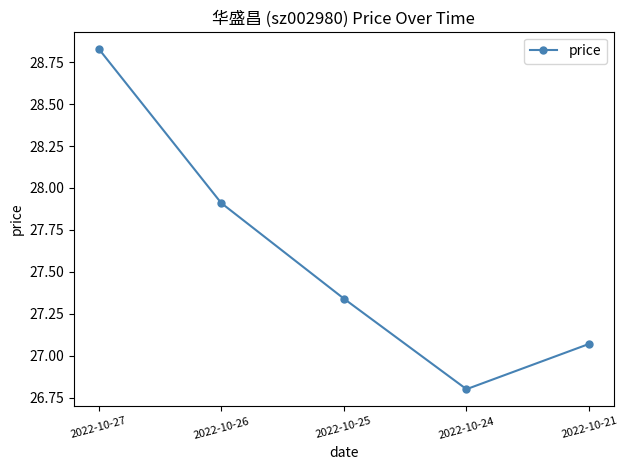

How many interior local valleys (lower than both neighbors) does the data have?

1